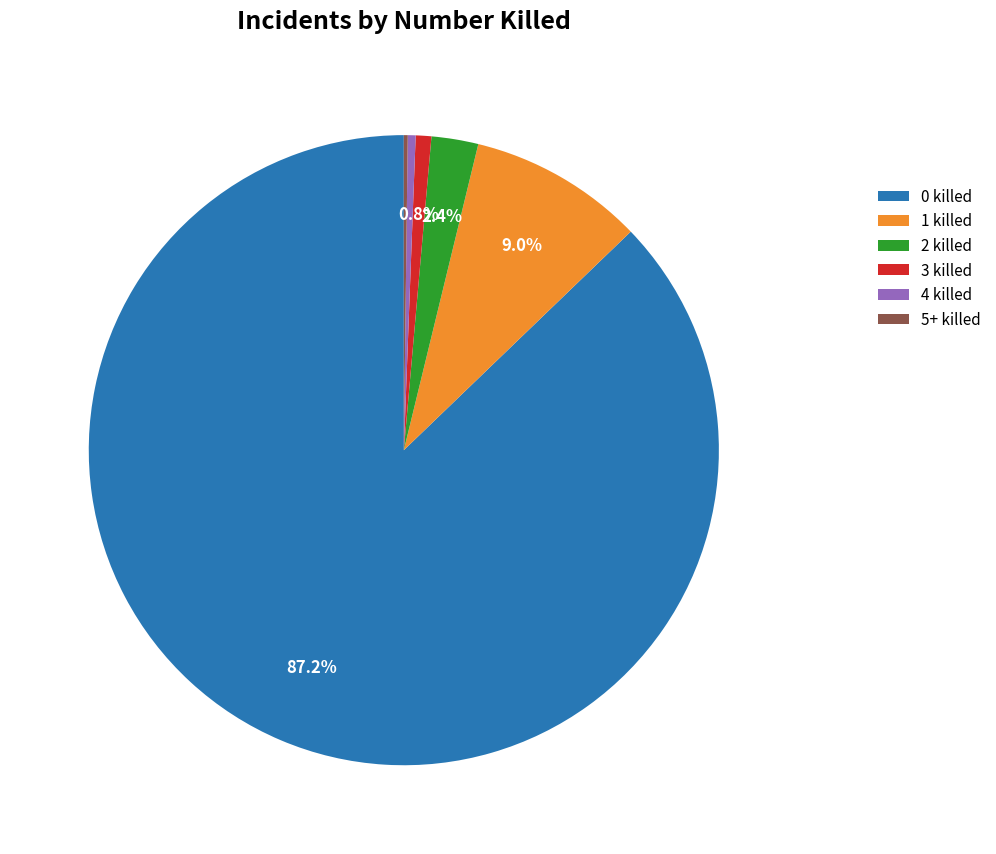

Is there a majority slice in this chart?

Yes